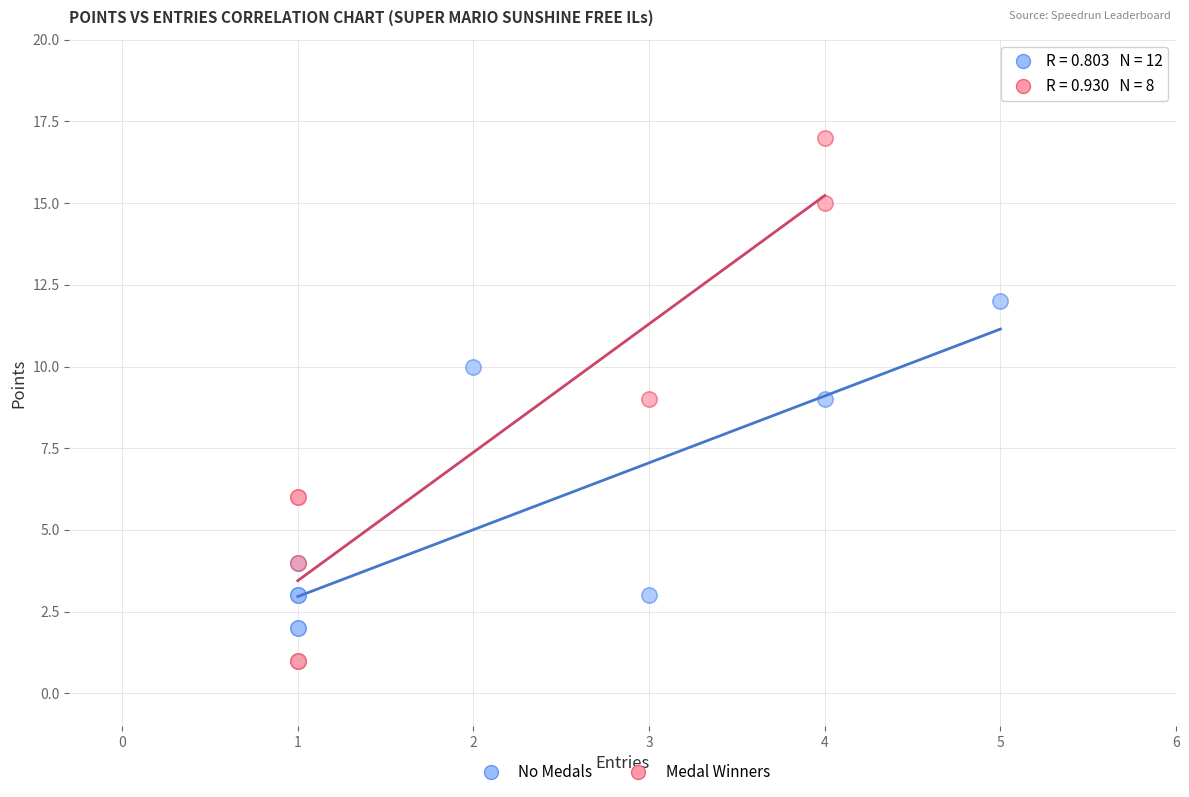

Which series has the widest spread of Y values?

Medal Winners